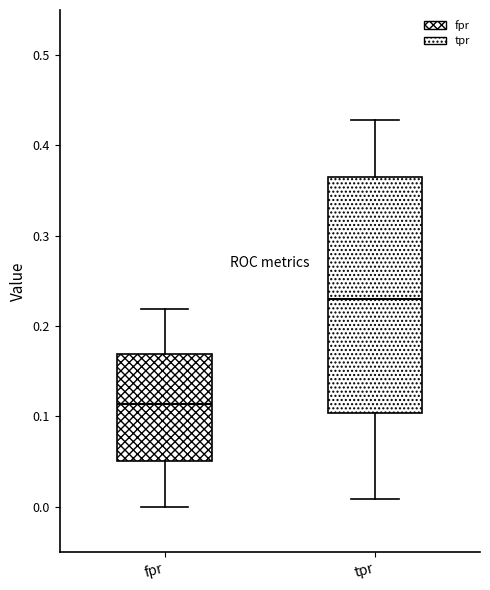

Where is the upper edge of the box for fpr on the y-axis? The values are not printed on the chart, so give them approximately, as read against the axis.

0.17